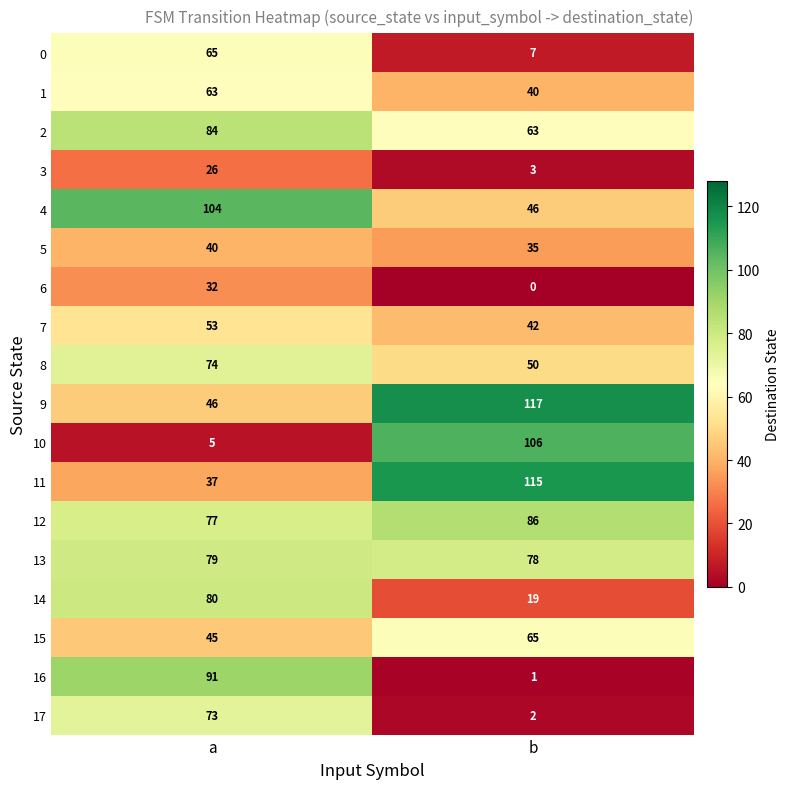

What is the highest value of the 12 series?

86